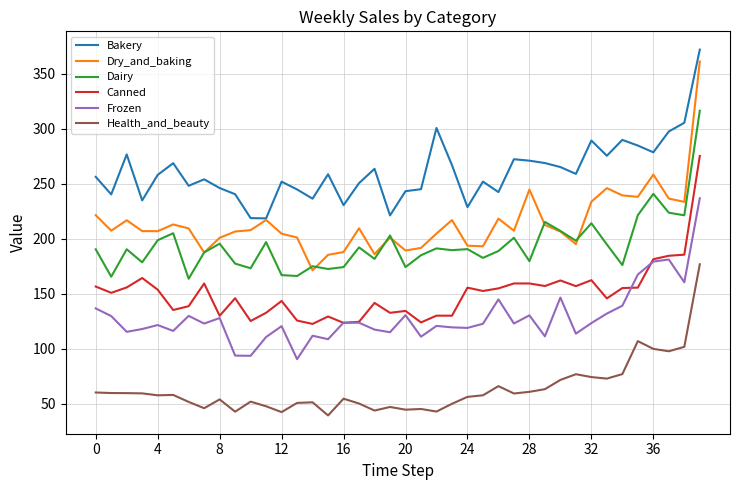

True or false: Frozen and Health_and_beauty intersect in this chart.

False